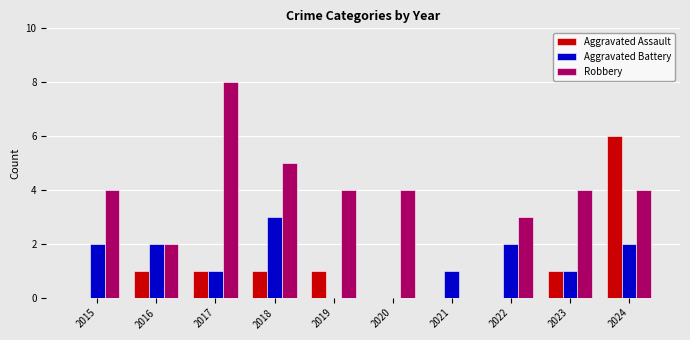

What is the total value across all series at 2017?

10